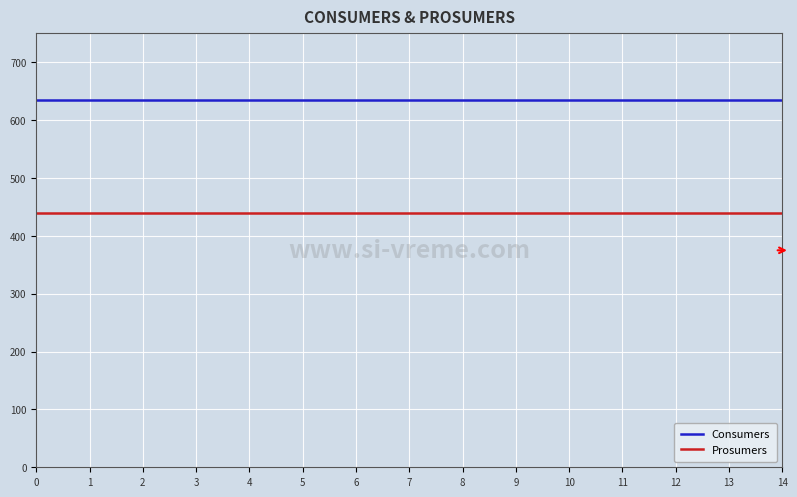

What are all the series names shown in the legend?

Consumers, Prosumers